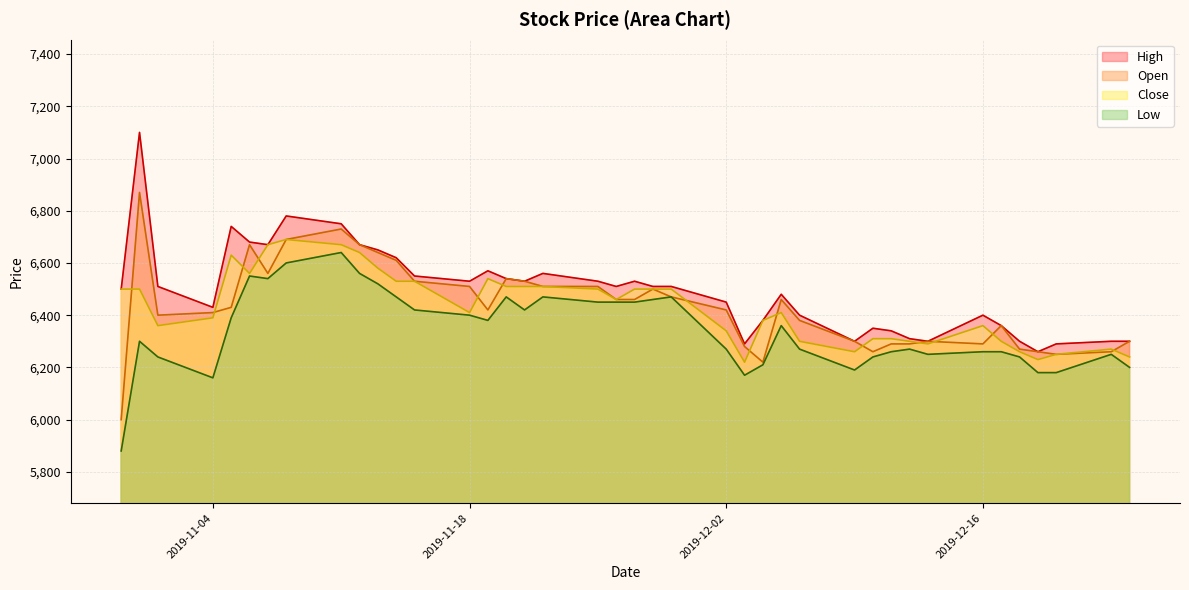

What is the greatest value displayed?

7100